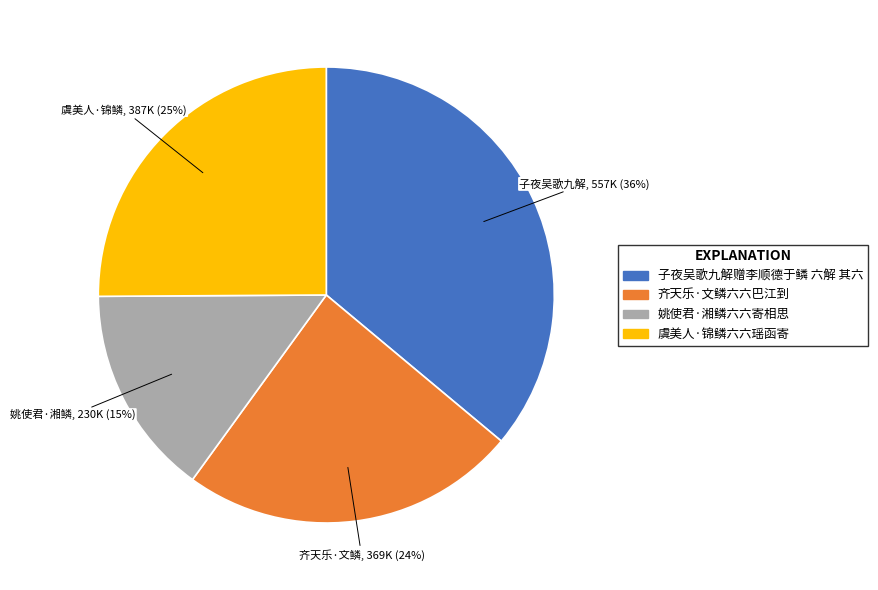

Which slice is the smallest?

姚使君·湘鳞